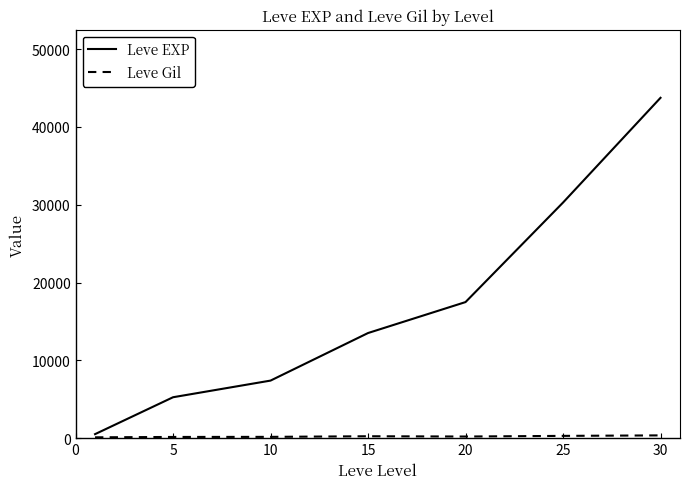

How many lines are shown in the chart?

2